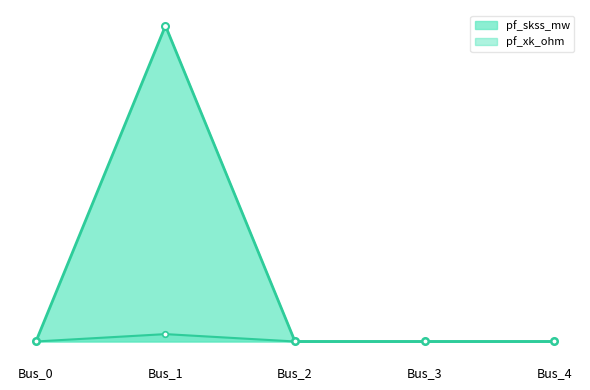

Does the chart have visible grid lines?

No